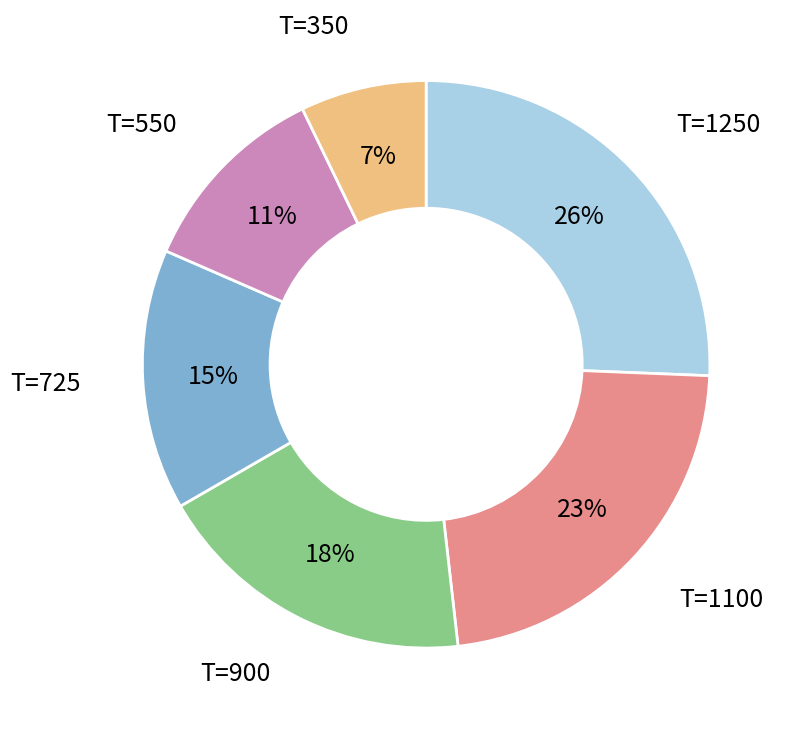

To the nearest percent, what is the average slice percentage?

17%